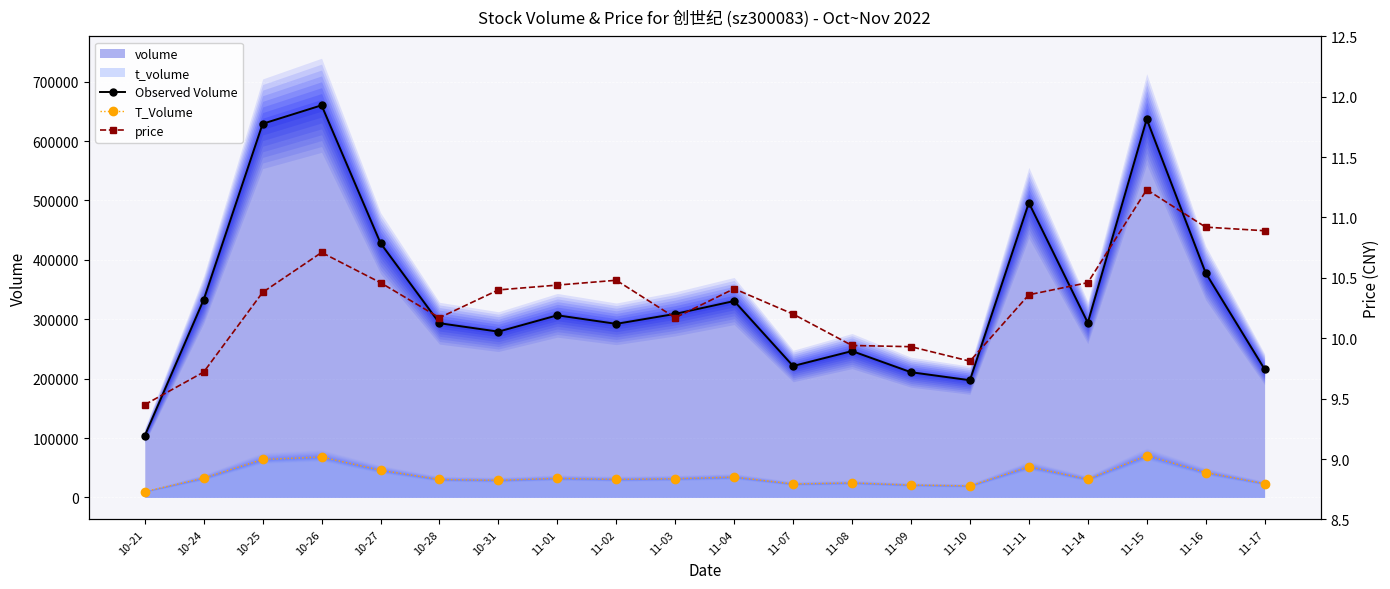

Between 11-14 and 11-09, which is larger?

11-14